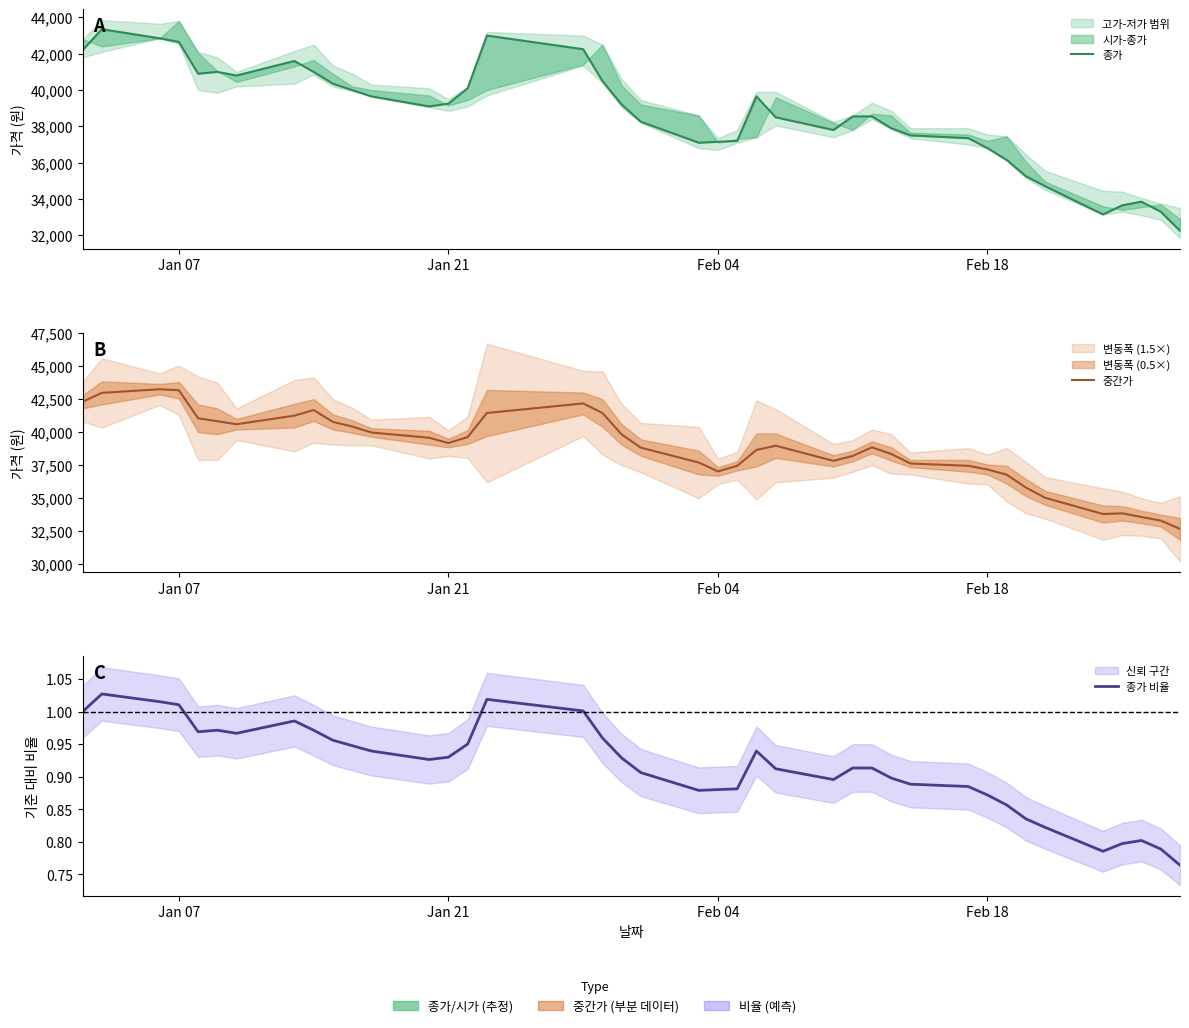

How many data points does each series have?

40